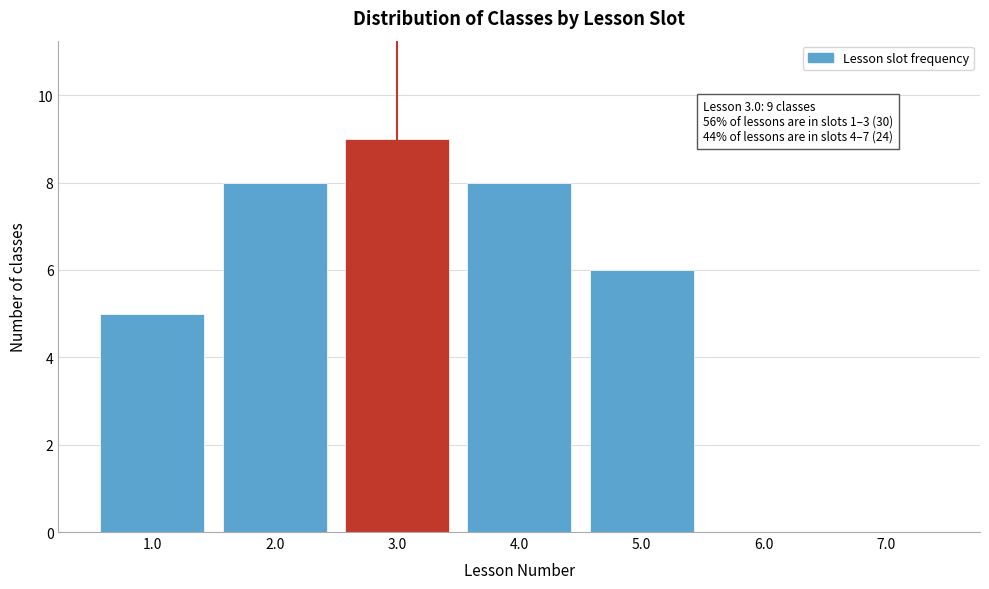

Reading left to right, extract all data points from this chart.

1.0=5	2.0=8	3.0=9	4.0=8	5.0=6	6.0=0	7.0=0